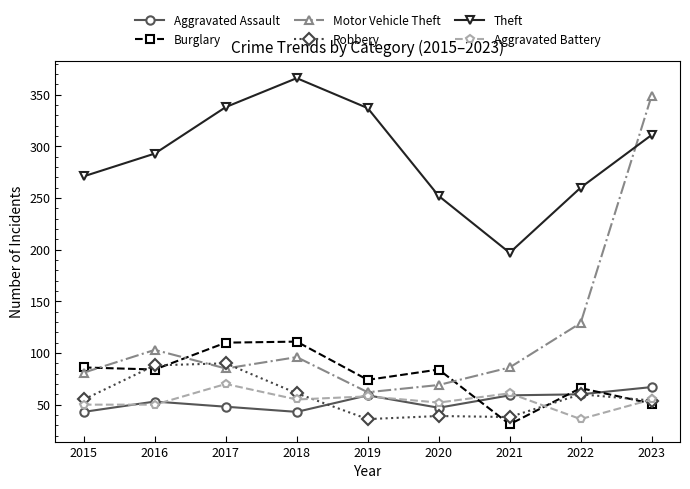

Is the value of Aggravated Assault at 2018 greater than the value of Burglary at 2022?

No